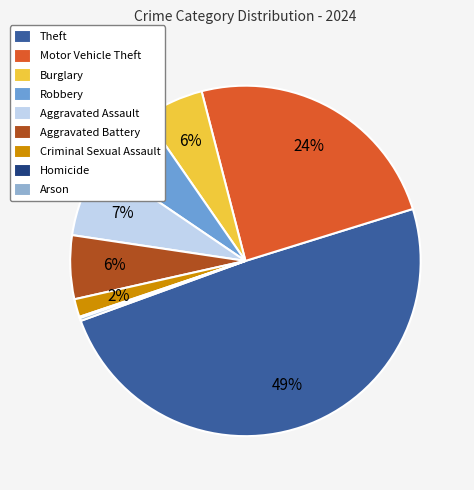

Is Burglary the majority of the pie?

No